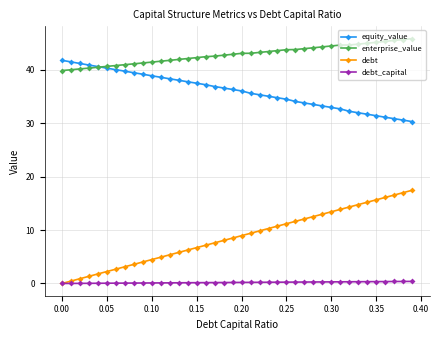

Does the chart have visible grid lines?

Yes